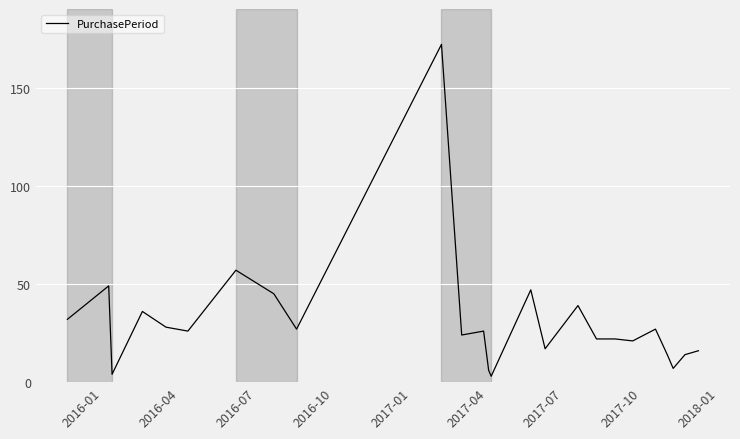

What is the greatest value displayed?

172